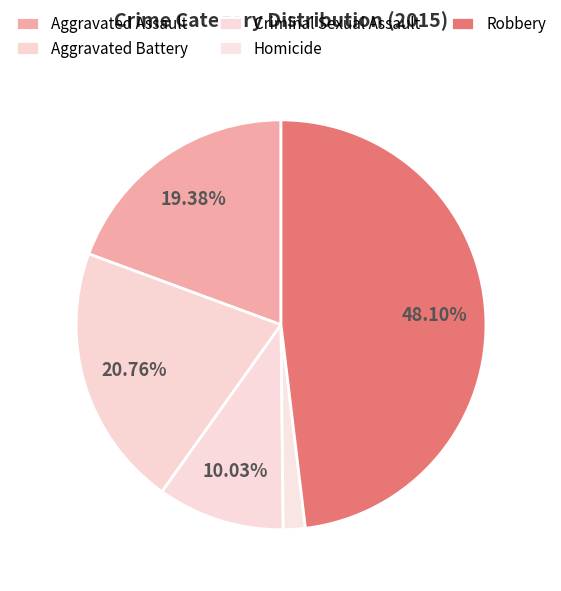

Approximately how many times larger is the value at Homicide compared to Aggravated Battery?

0.1